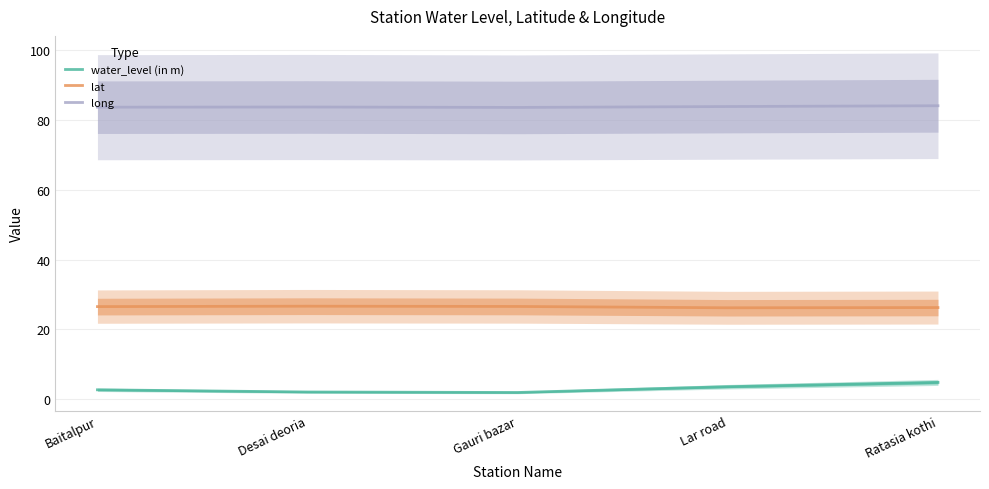

What is the greatest value displayed?

84.1